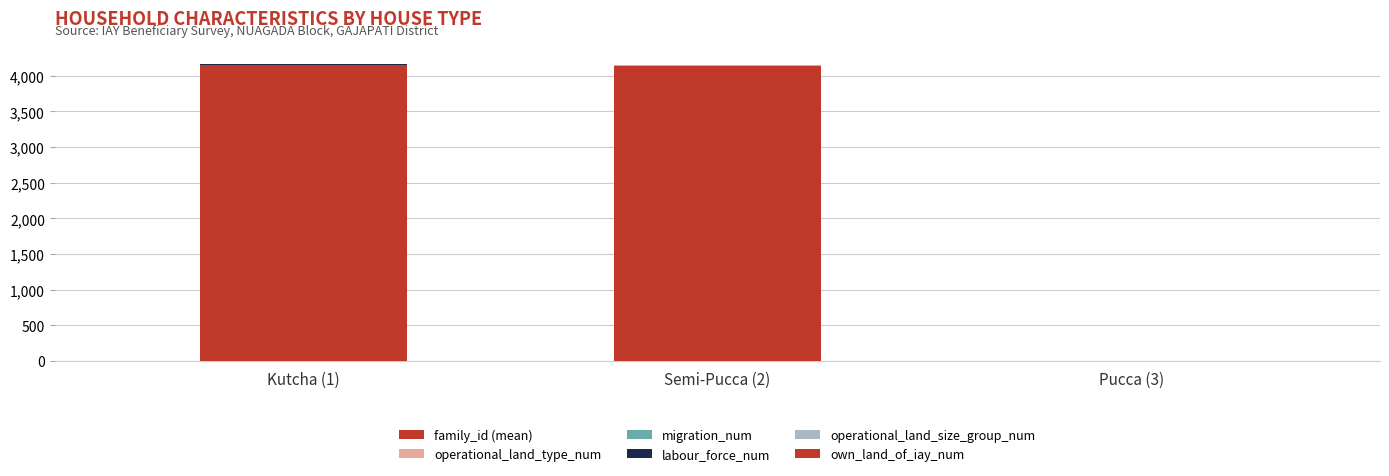

Rank the categories by migration_num value from lowest to highest.

Pucca (3), Semi-Pucca (2), Kutcha (1)